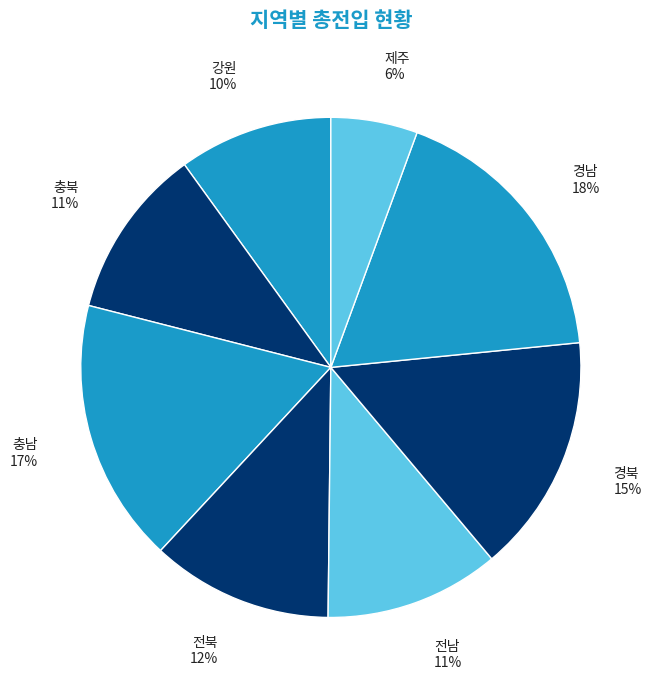

Count the number of slices in the pie.

8